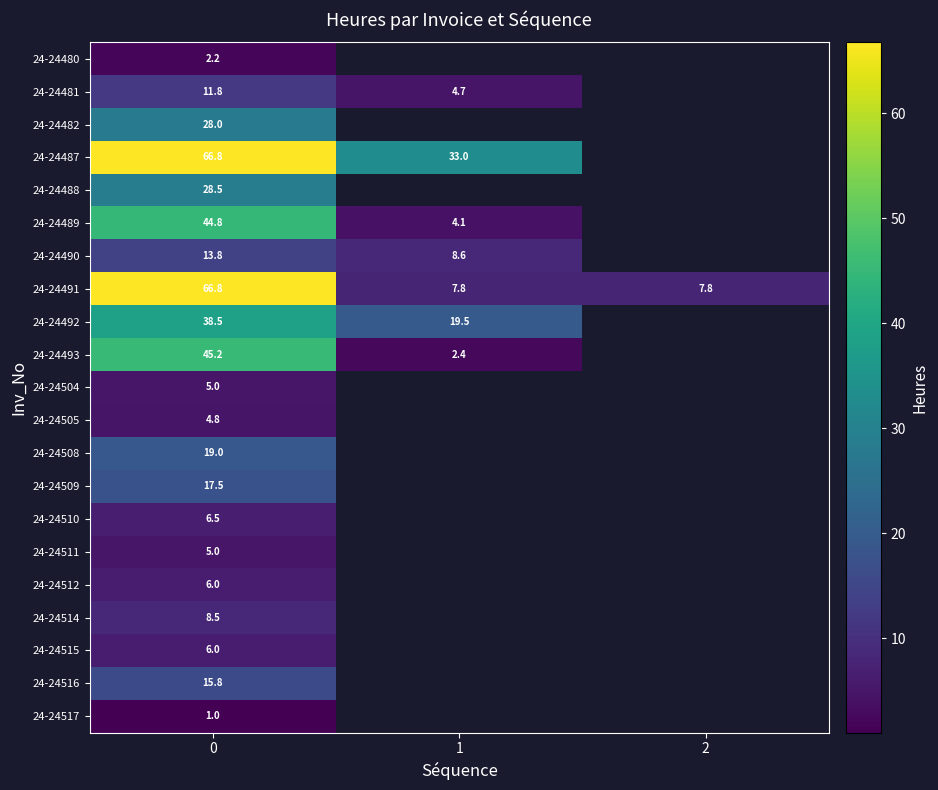

Rank the series by their maximum value, from highest to lowest.

24-24487, 24-24491, 24-24493, 24-24489, 24-24492, 24-24488, 24-24482, 24-24508, 24-24509, 24-24516, 24-24490, 24-24481, 24-24514, 24-24510, 24-24512, 24-24515, 24-24504, 24-24511, 24-24505, 24-24480, 24-24517